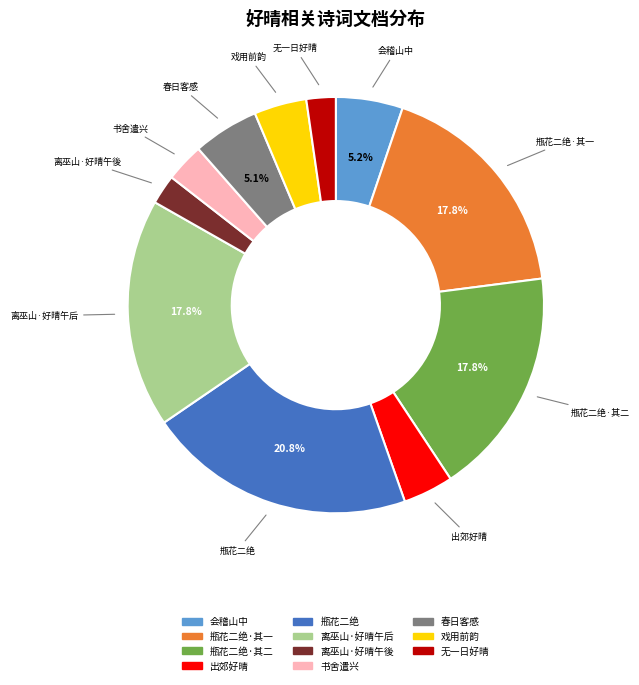

Is there a majority slice in this chart?

No